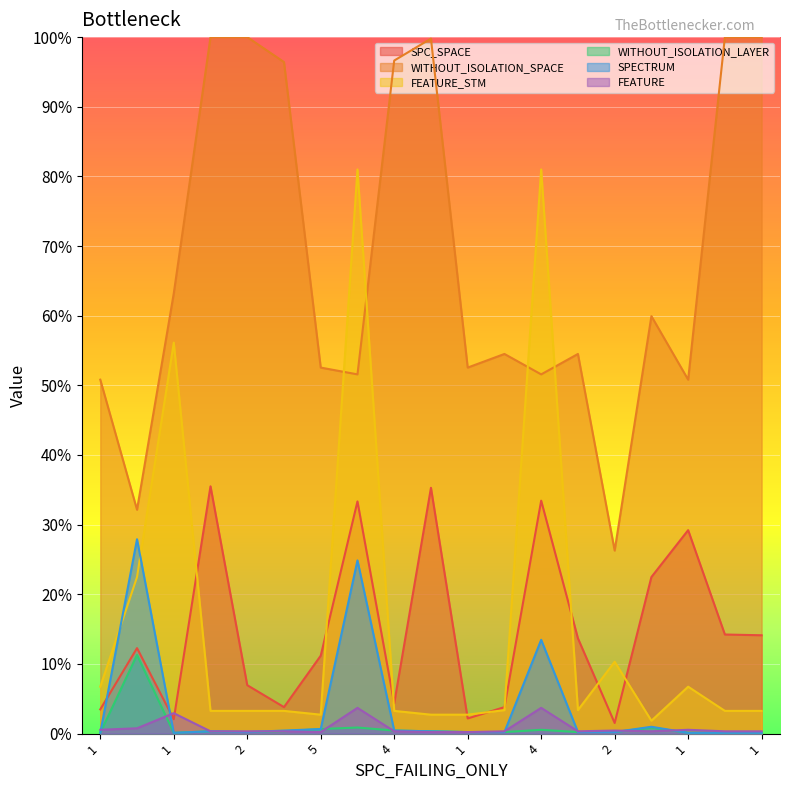

Reading right to left, list all the values displayed in this chart.

SPC_SPACE: 141.2	142.2	292.1	224.8	15.2	136.8	334.4	38.0	21.7	352.9	43.4	333.3	111.8	38.0	69.5	355.0	20.6	122.7	34.7
WITHOUT_ISOLATION_SPACE: 1000.0	1000.0	508.1	599.3	262.8	545.1	515.7	545.1	525.5	997.8	966.3	515.7	525.5	964.2	1000.0	1000.0	631.9	321.4	508.1
FEATURE_STM: 32.6	32.6	67.3	18.5	103.1	33.7	810.0	33.7	27.1	27.1	32.6	810.0	27.1	32.6	32.6	32.6	561.3	224.8	67.3
WITHOUT_ISOLATION_LAYER: 1.1	1.1	1.1	8.7	2.2	2.2	5.4	2.2	2.2	3.3	4.3	8.7	6.5	3.3	2.2	3.3	1.1	112.9	1.1
SPECTRUM: 1.1	1.1	1.1	9.8	2.2	2.2	134.6	2.2	2.2	3.3	4.3	248.6	6.5	4.3	2.2	3.3	1.1	279.0	1.1
FEATURE: 3.3	3.3	5.4	3.3	4.3	3.3	36.9	3.3	2.2	2.2	3.3	36.9	2.2	3.3	3.3	3.3	29.3	7.6	5.4